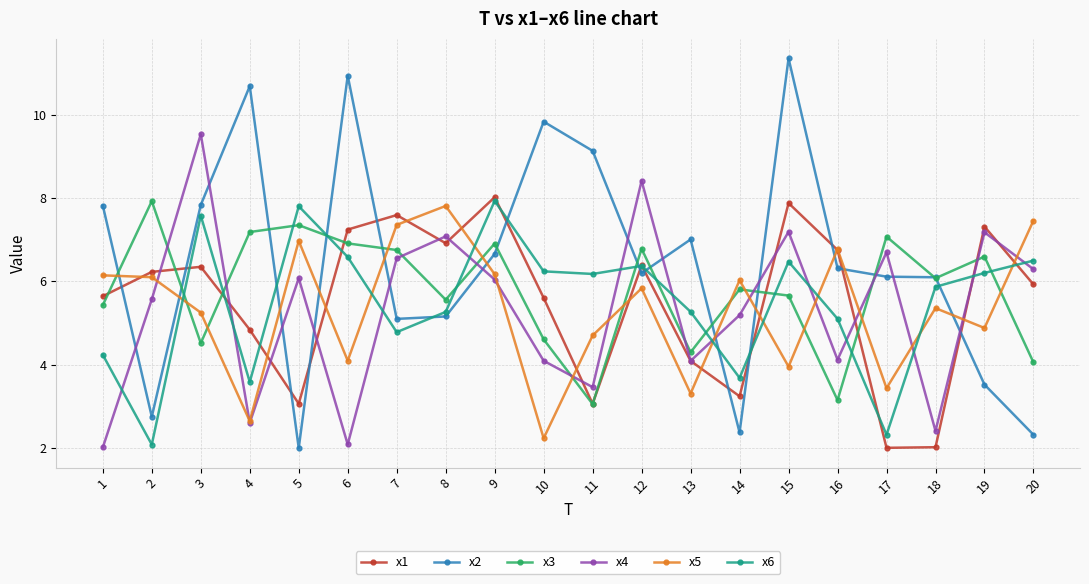

At which category does x6 reach its first local valley?

2